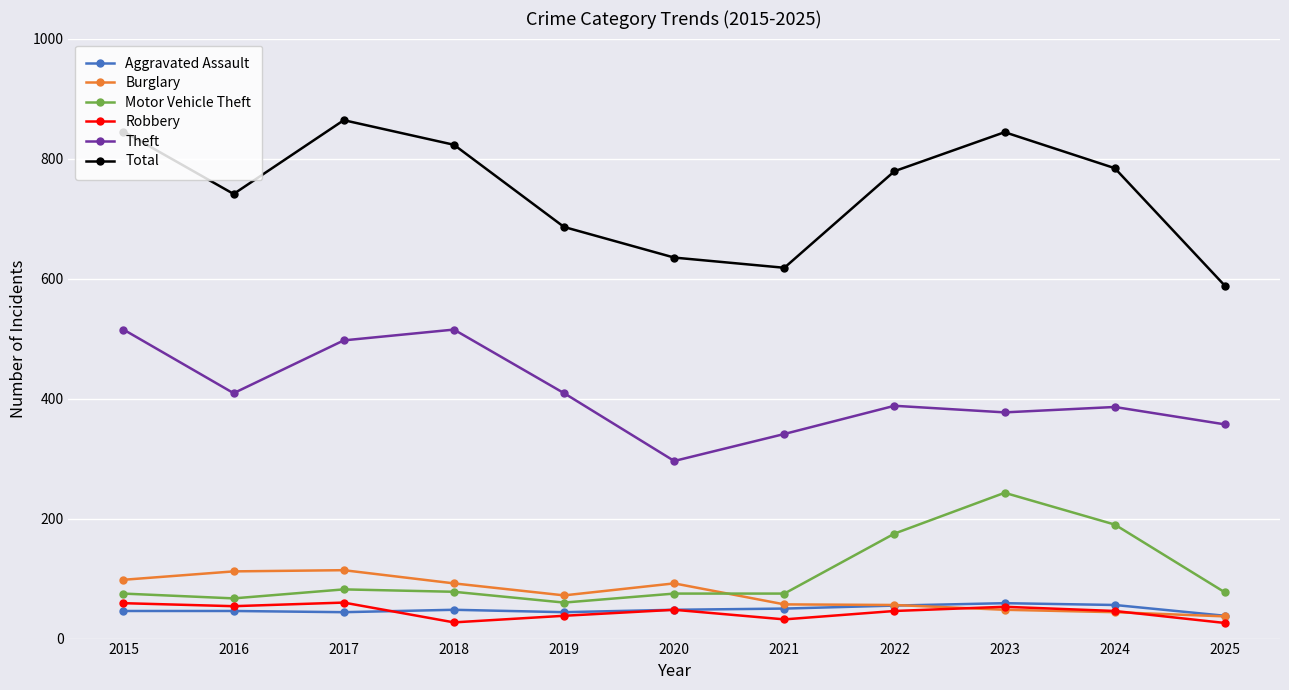

The Total series shows 635 at 2020. True or false?

True